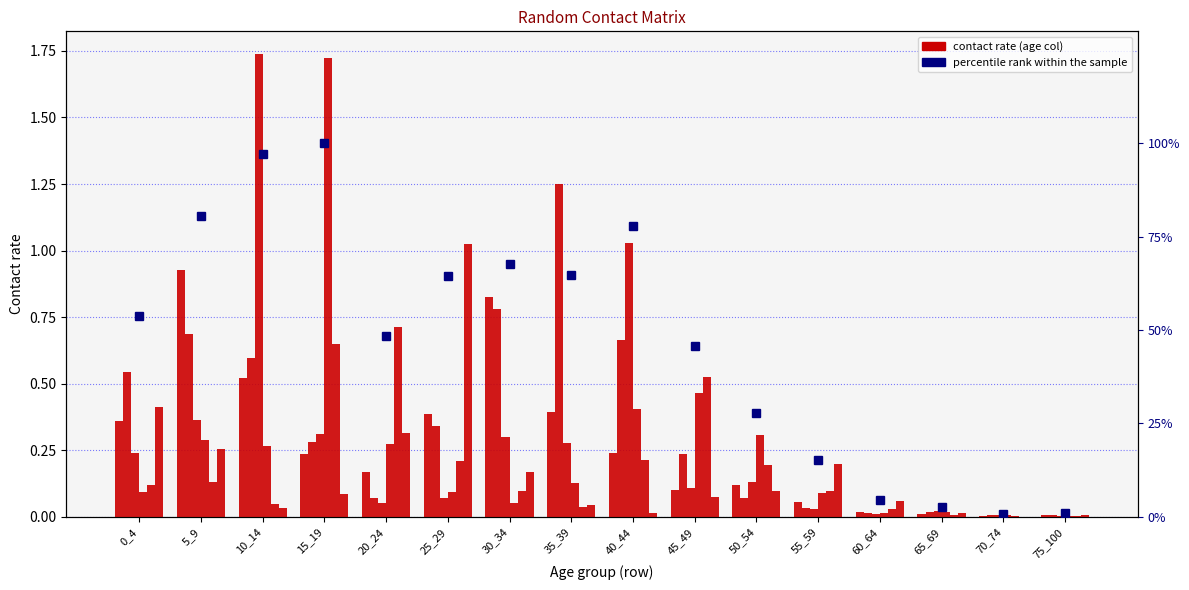

Which category has the lowest value across all series?

70_74